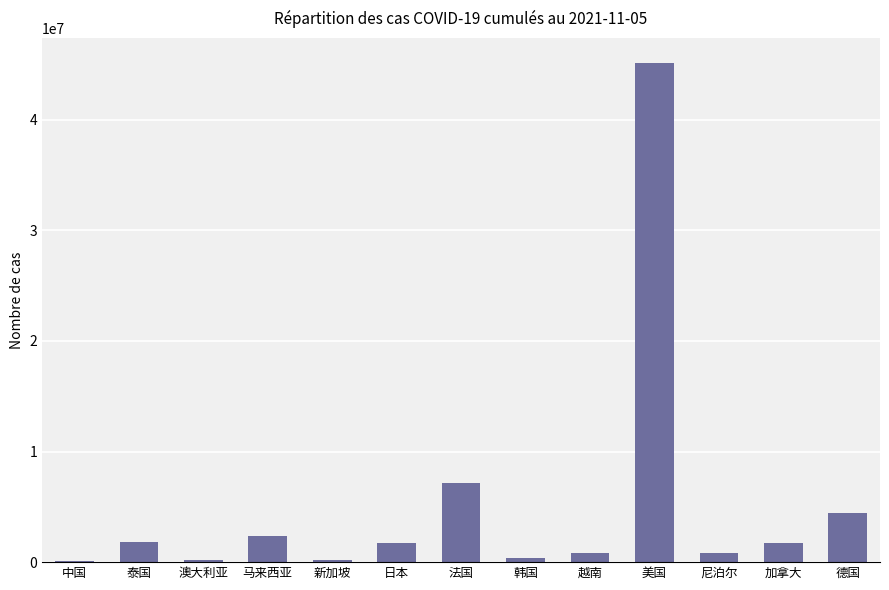

What is the sum of all values?

66795841